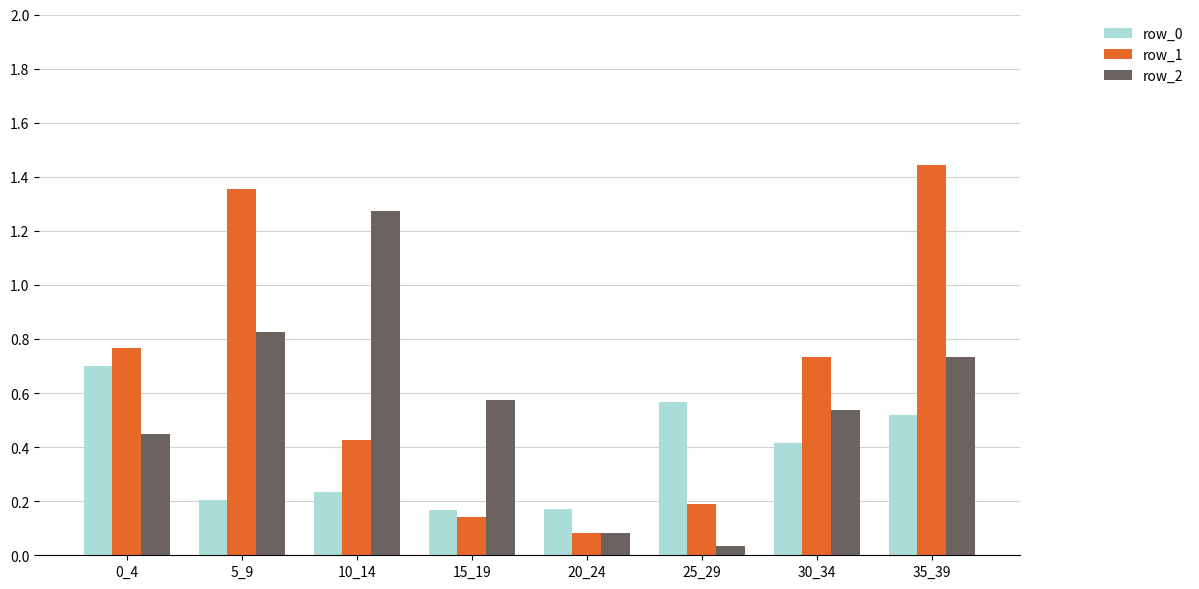

Is it true that row_0 equals 0.4 at 30_34?

True